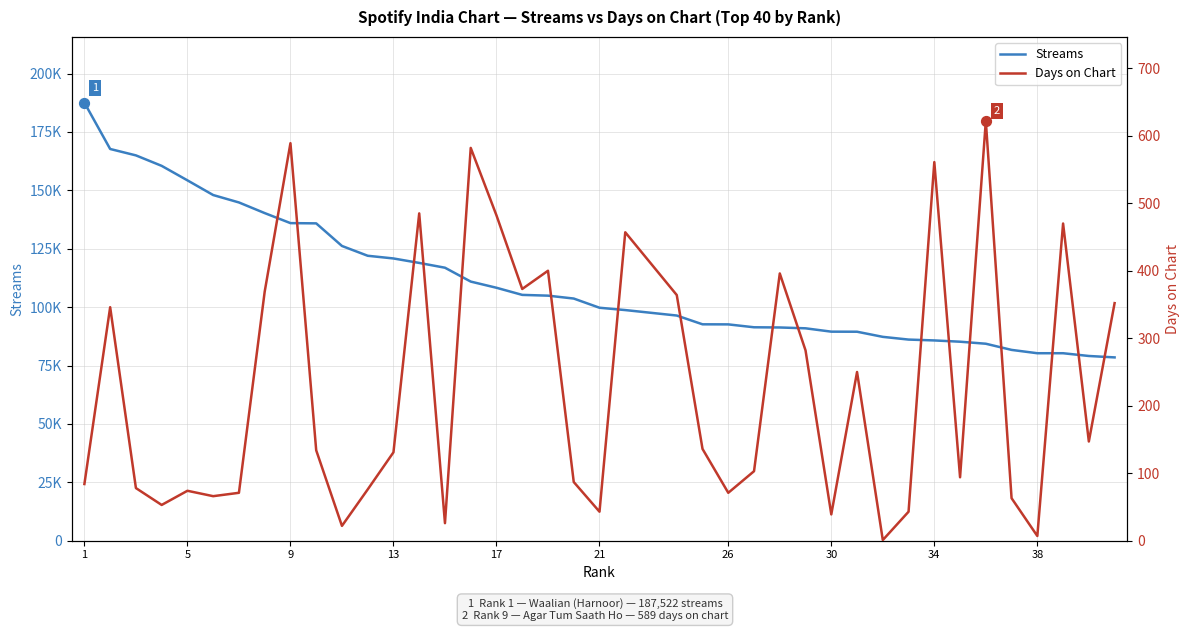

Which series contains the lowest Y value?

Days on Chart